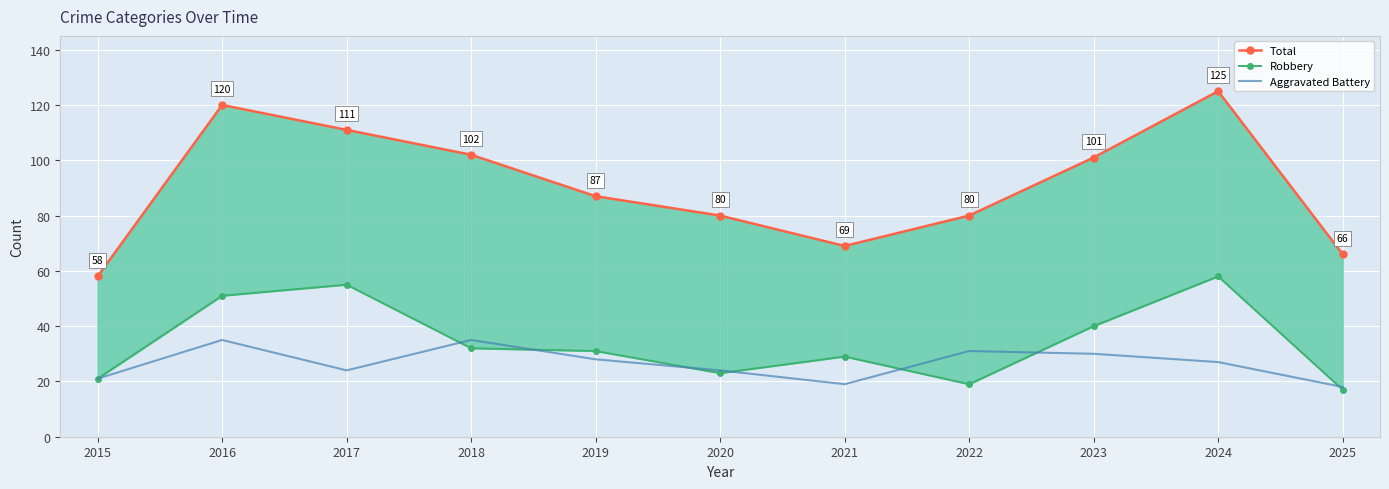

Reading left to right, what are all the values shown in this chart?

Total: 2015=58	2016=120	2017=111	2018=102	2019=87	2020=80	2021=69	2022=80	2023=101	2024=125	2025=66
Robbery: 2015=21	2016=51	2017=55	2018=32	2019=31	2020=23	2021=29	2022=19	2023=40	2024=58	2025=17
Aggravated Battery: 2015=21	2016=35	2017=24	2018=35	2019=28	2020=24	2021=19	2022=31	2023=30	2024=27	2025=18